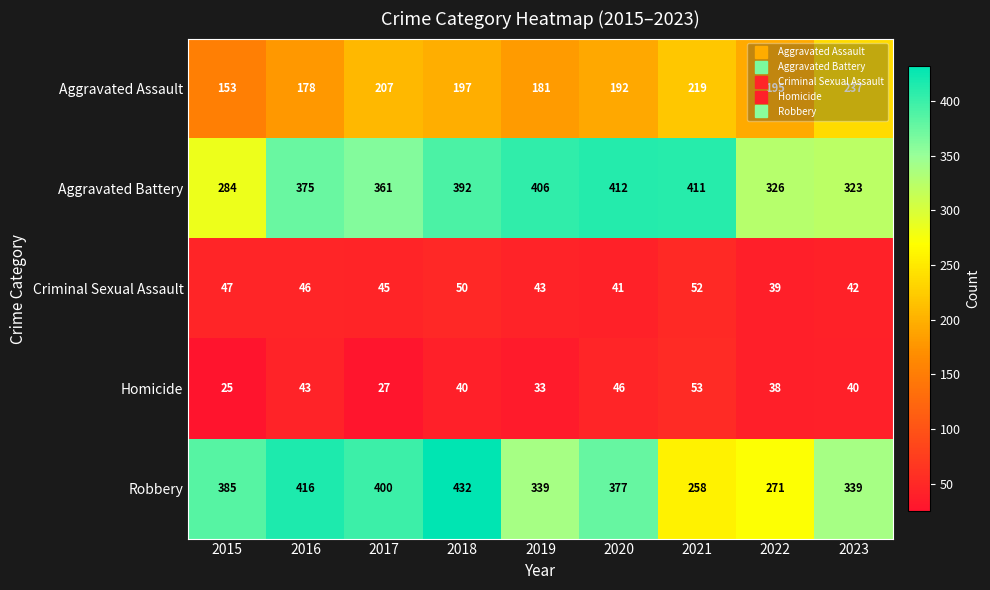

What is the sum of the Criminal Sexual Assault values at 2020 and 2018?

91